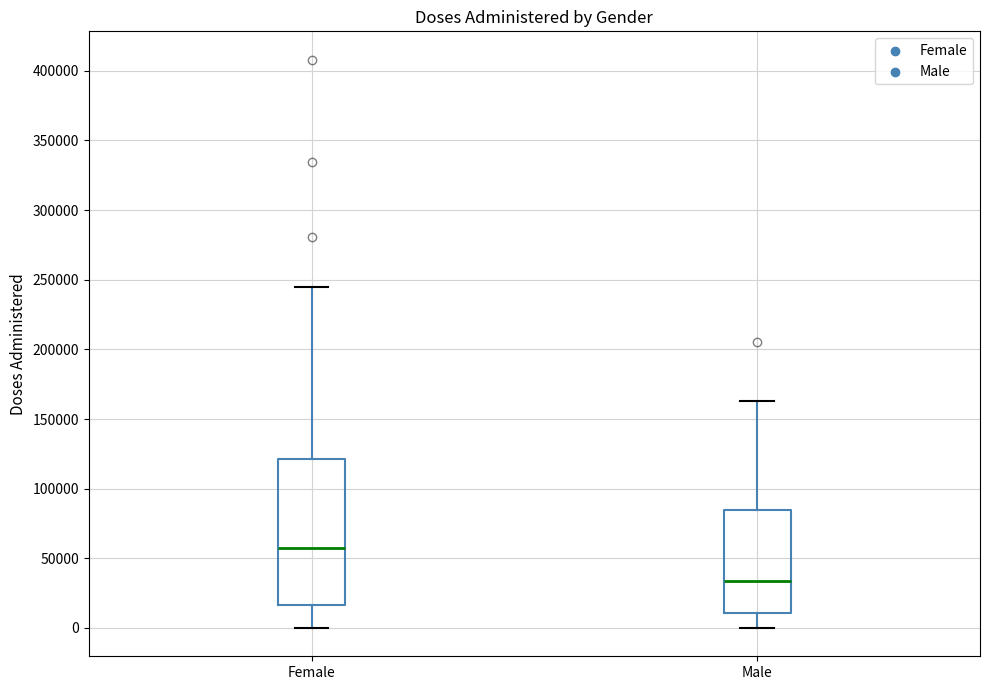

Where is the upper edge of the box for Male on the y-axis? The values are not printed on the chart, so give them approximately, as read against the axis.

85000